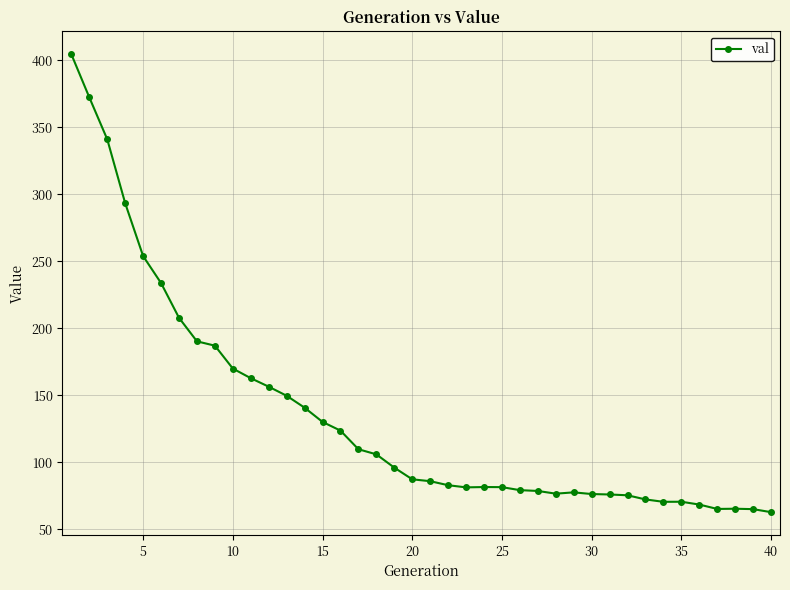

What is the value of the 24th point from the left?

81.5